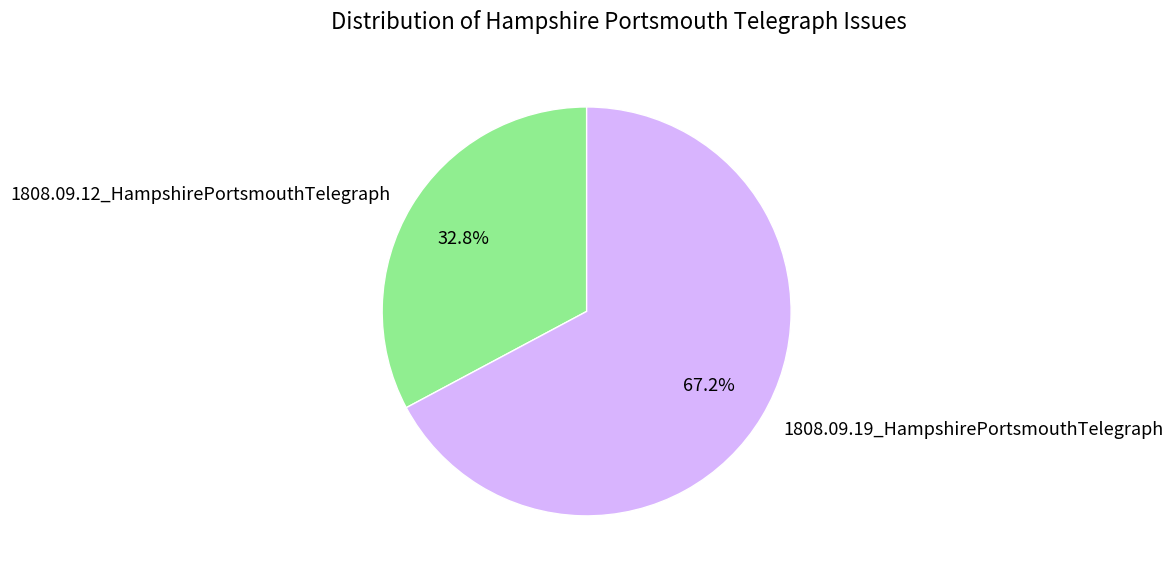

How much of the chart is everything except 1808.09.19_HampshirePortsmouthTelegraph?

32.8%